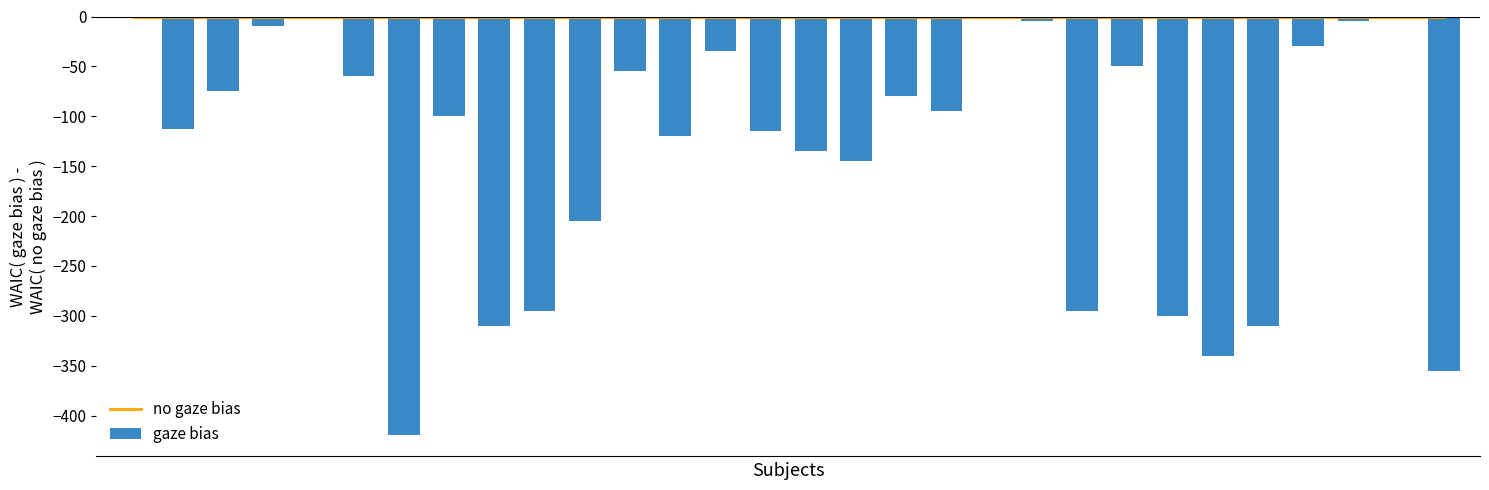

Rank the series at 29 from highest to lowest value.

no gaze bias, gaze bias